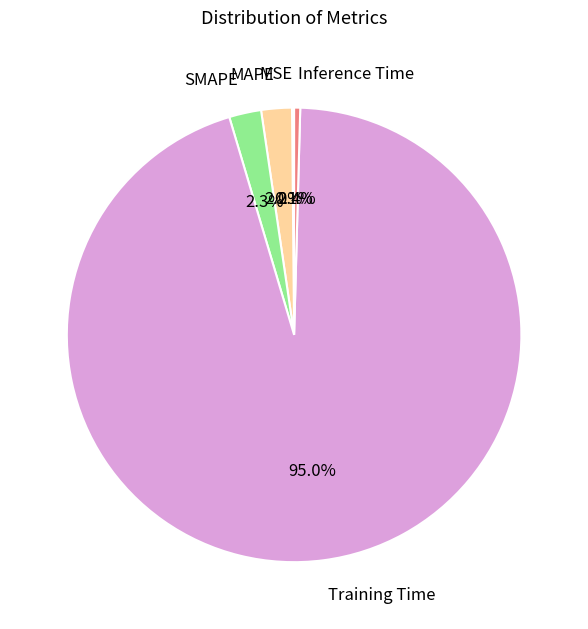

What is the largest slice in the pie chart?

Training Time